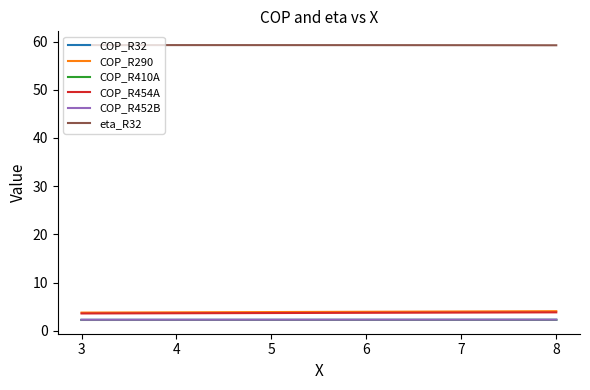

Which series has the largest total across all categories?

eta_R32